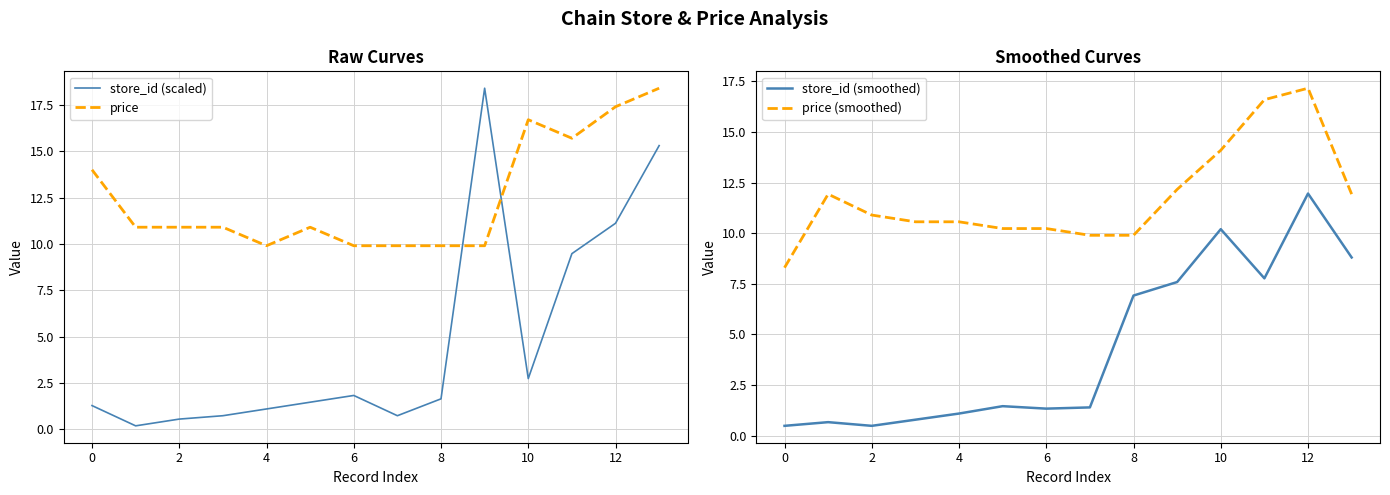

The price (smoothed) series shows 17.8 at 0. True or false?

False